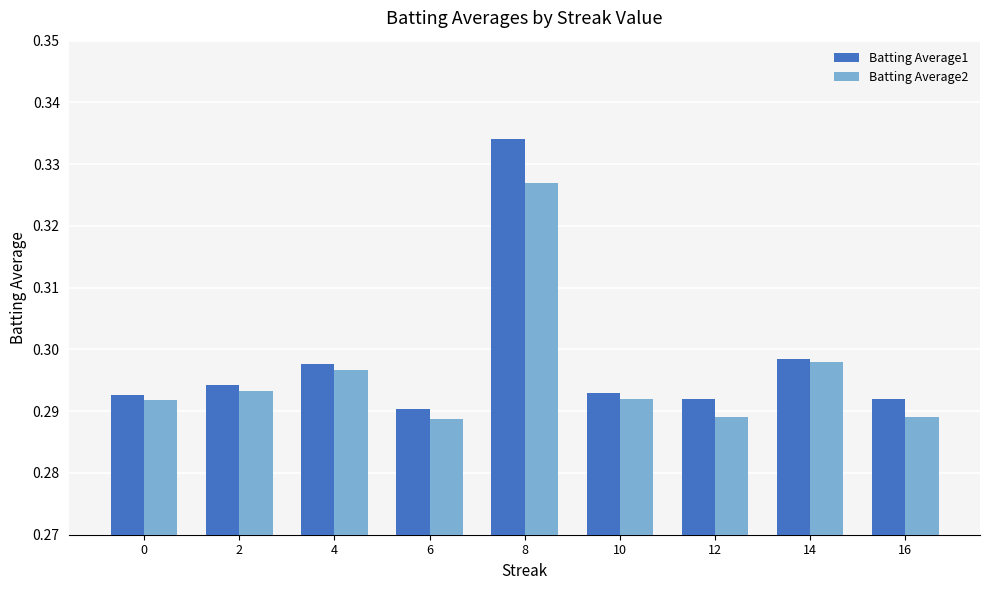

At which label is Batting Average1 closest to 0?

6